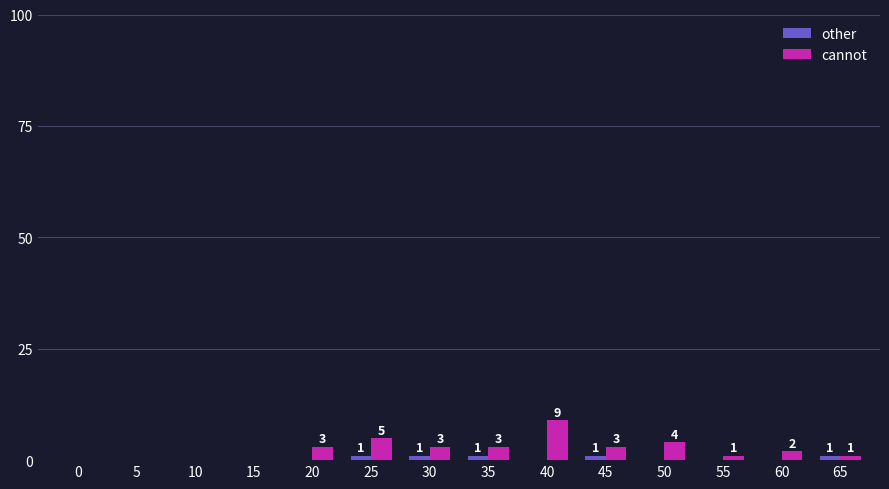

What is the total value across all series at 45?

4